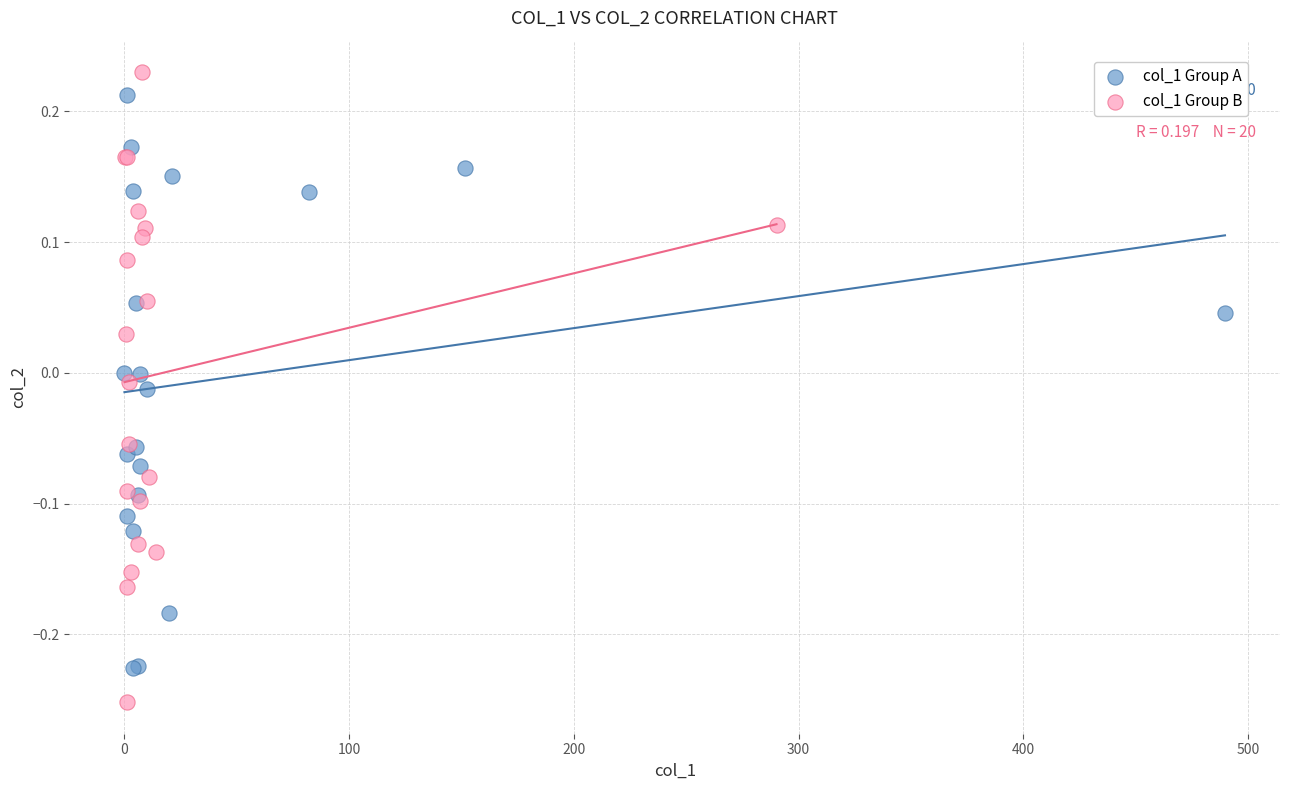

Which series has the largest Y range (max minus min)?

col_1 Group B